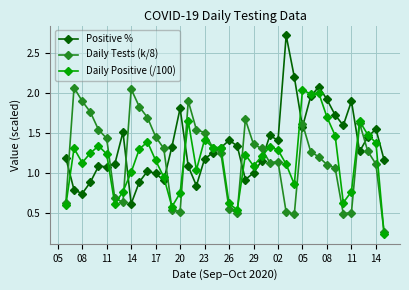

True or false: Daily Tests (k/8) has more than 2 interior local peaks.

True